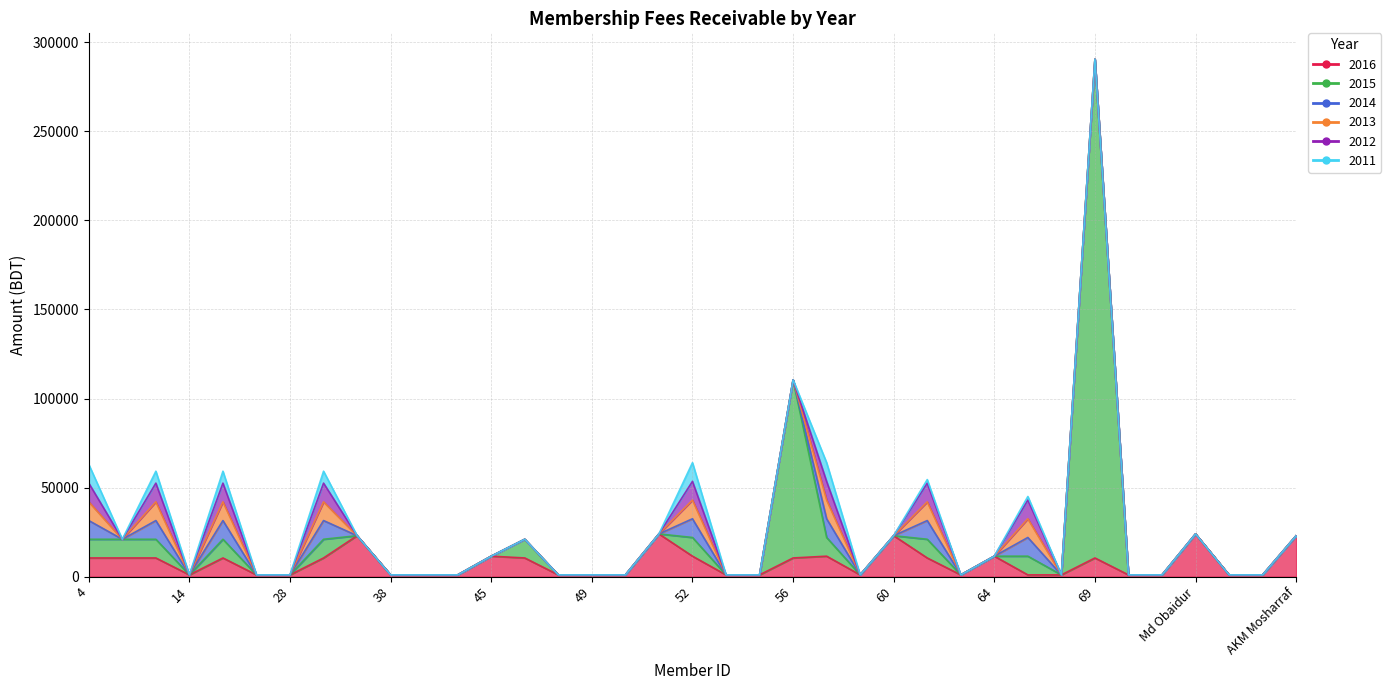

Which series changed the most between 30 and 74?

2015